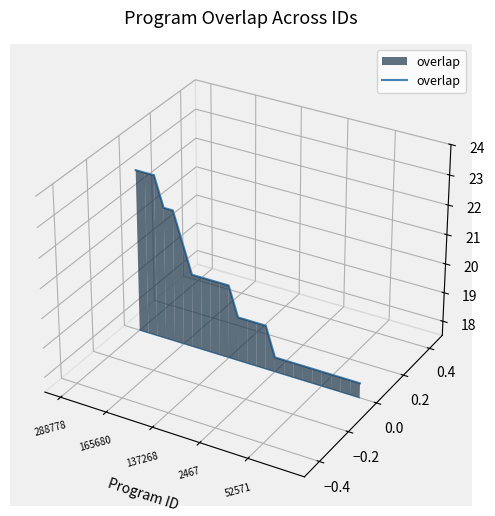

How many categories are shown in the chart?

25